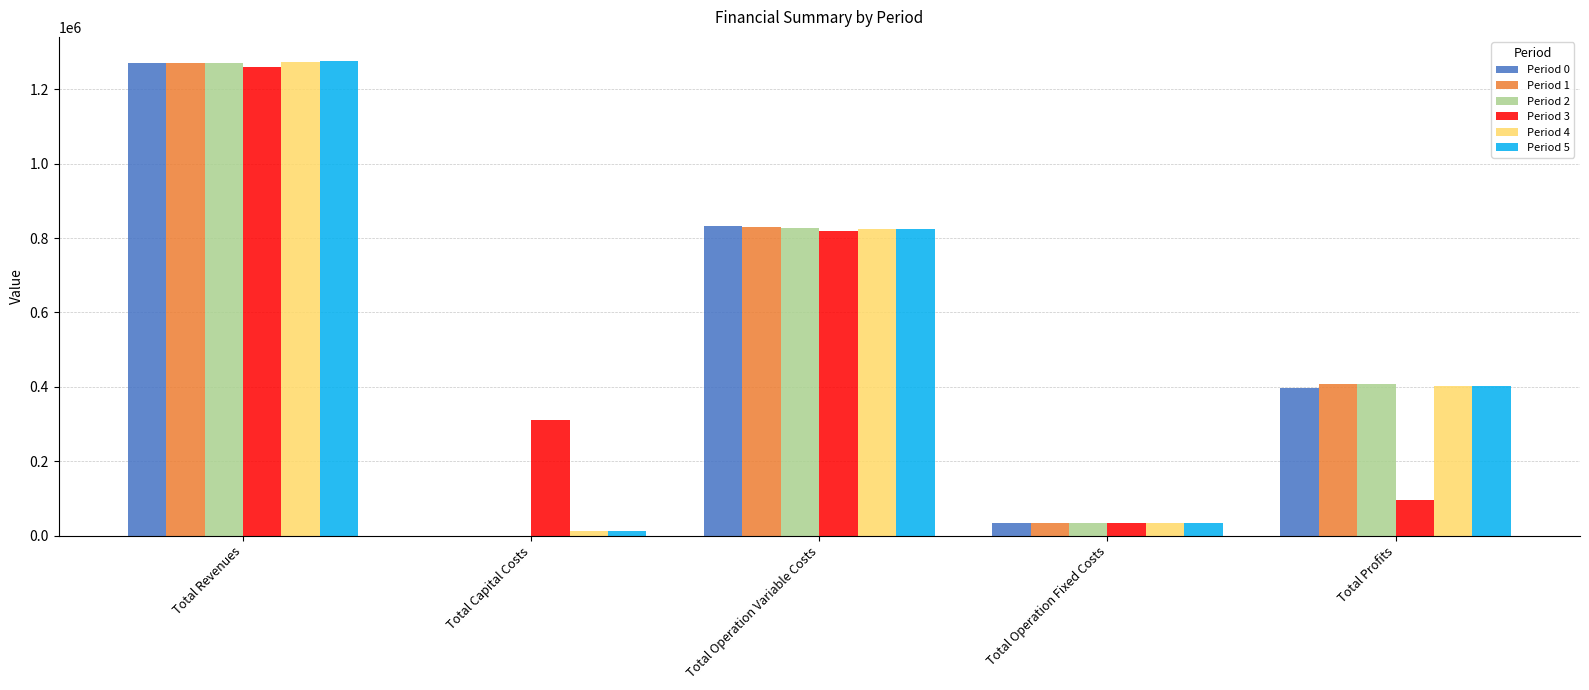

What is the total value across all series at Total Profits?

2112841.4